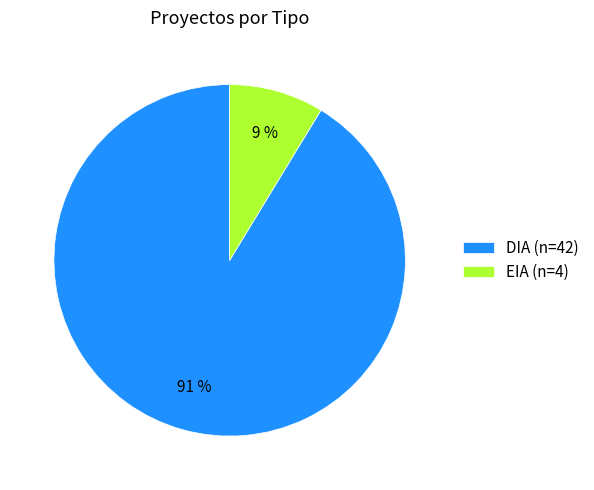

To the nearest percent, what is the average slice percentage?

50%